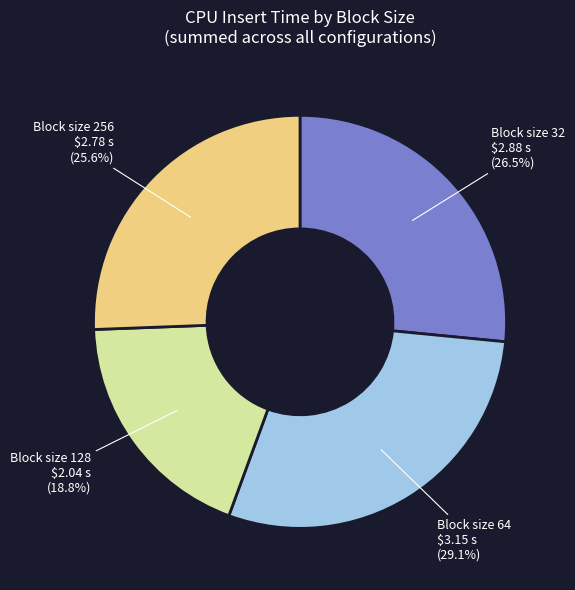

Which category has the smallest portion of the pie?

Block size 128